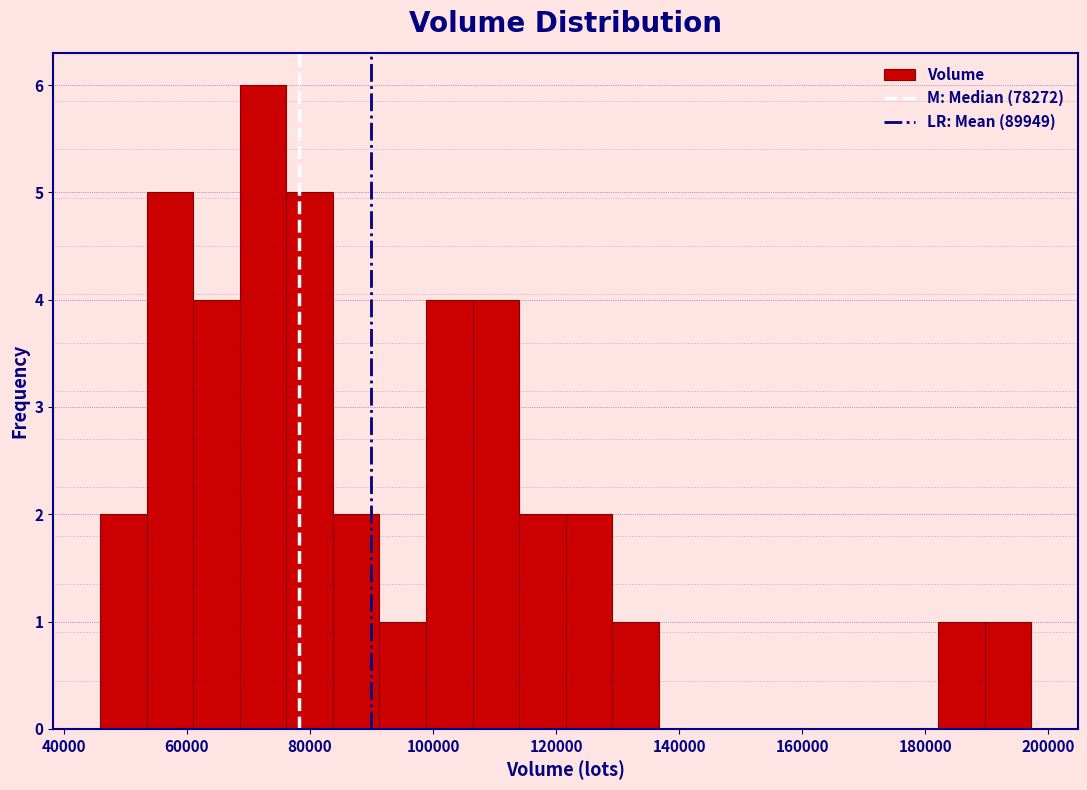

Around what value on the x-axis is the tallest bar? Give the approximate position of its centre, as read against the axis.

72000